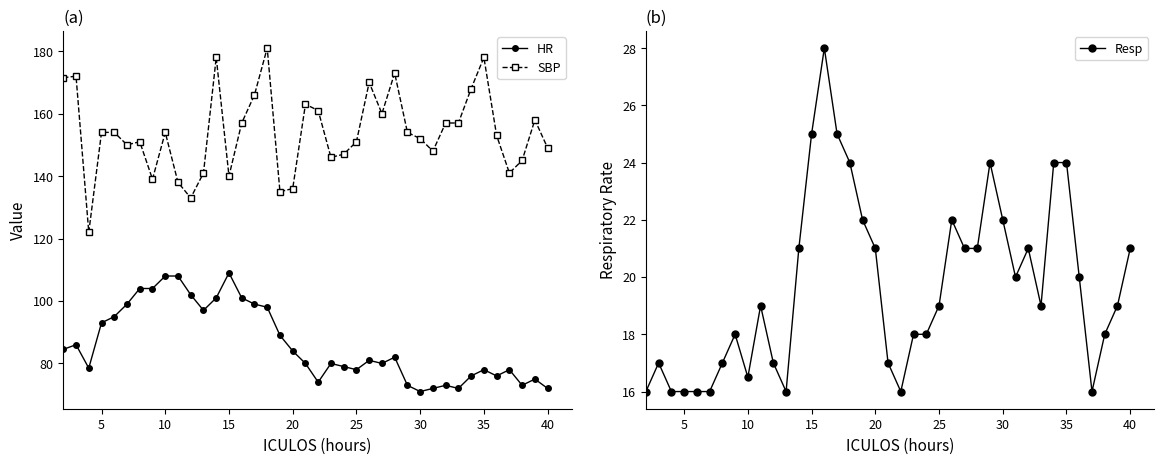

What is the difference between the second highest and second lowest values in the SBP series?

45.0